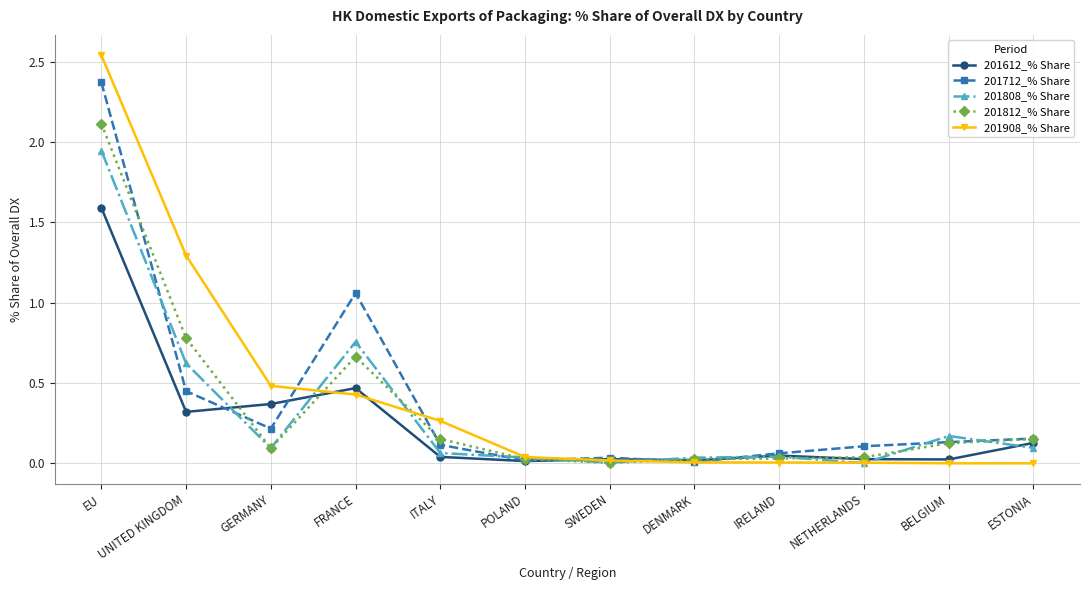

Is this an area chart (filled region under the line)?

No